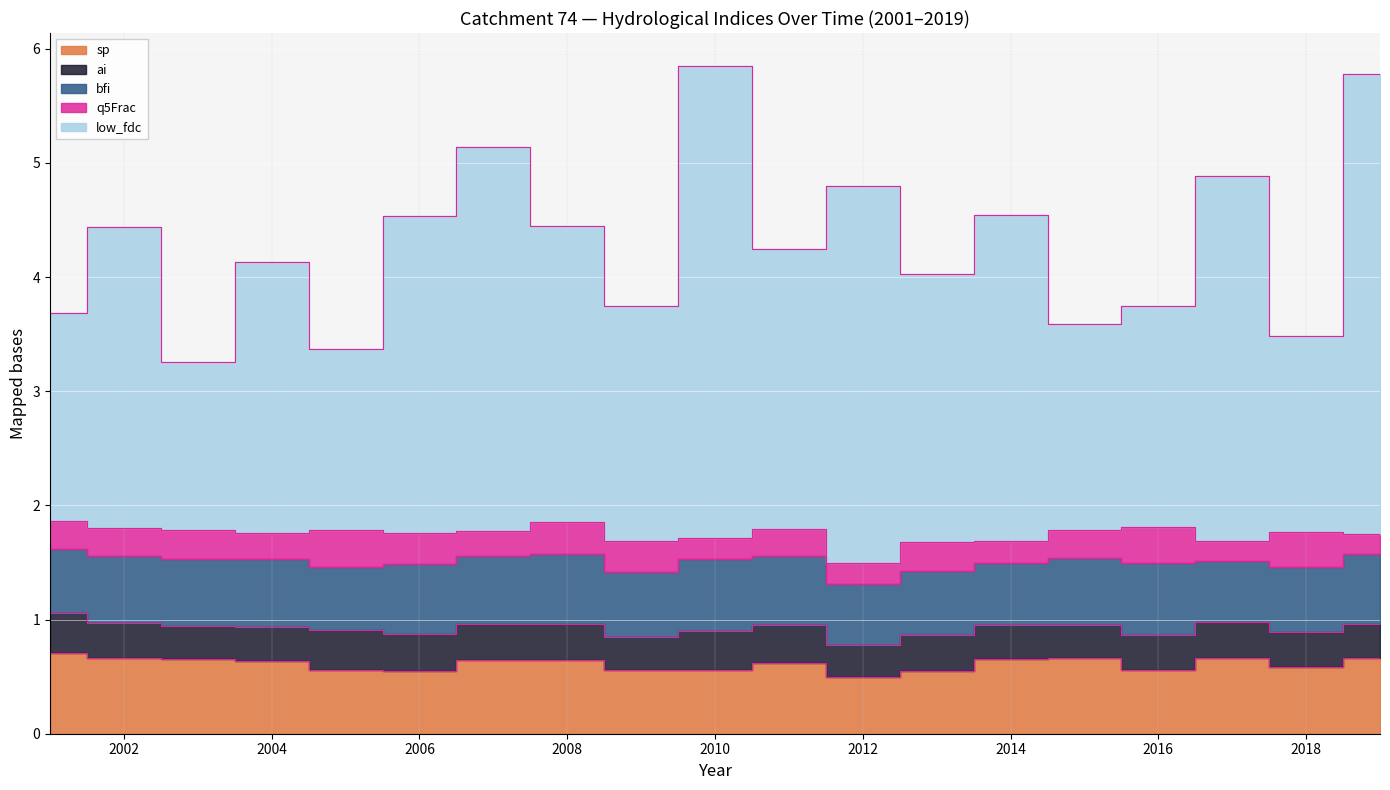

True or false: q5Frac and low_fdc intersect in this chart.

False